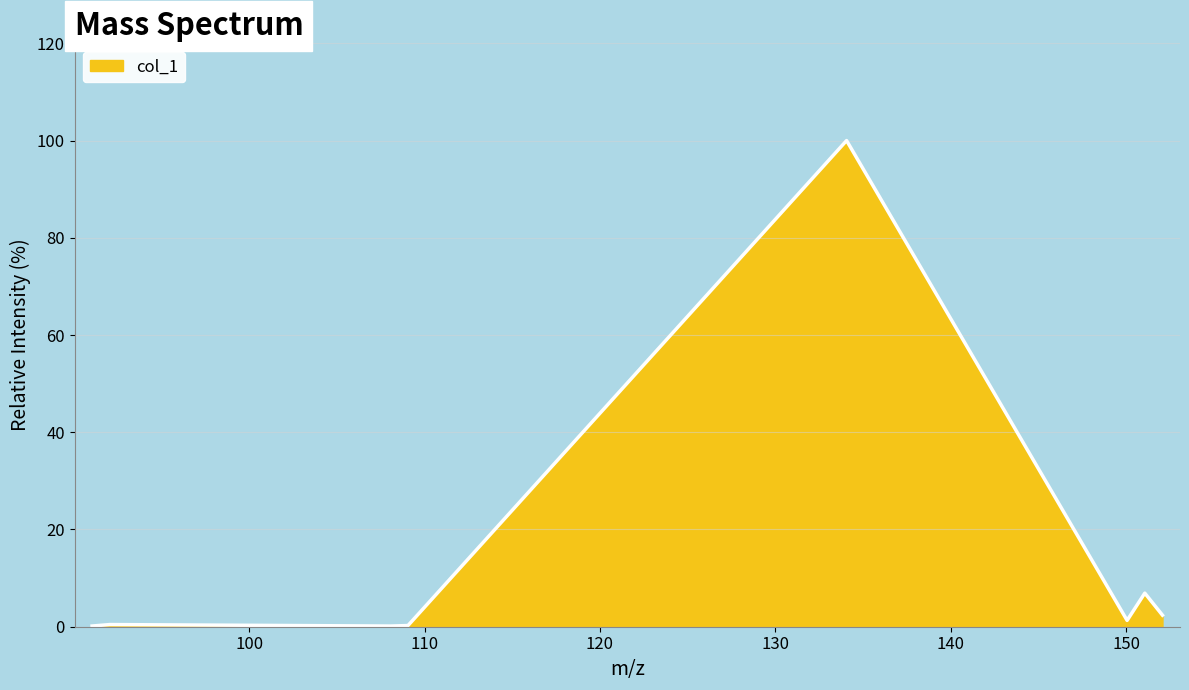

What is the difference between the second highest and minimum values?

6.8